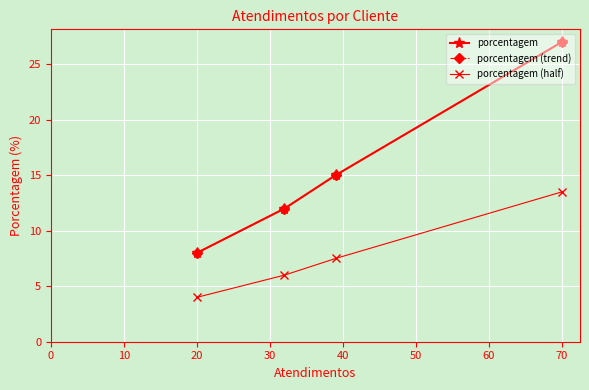

Count the number of data series in this chart.

3